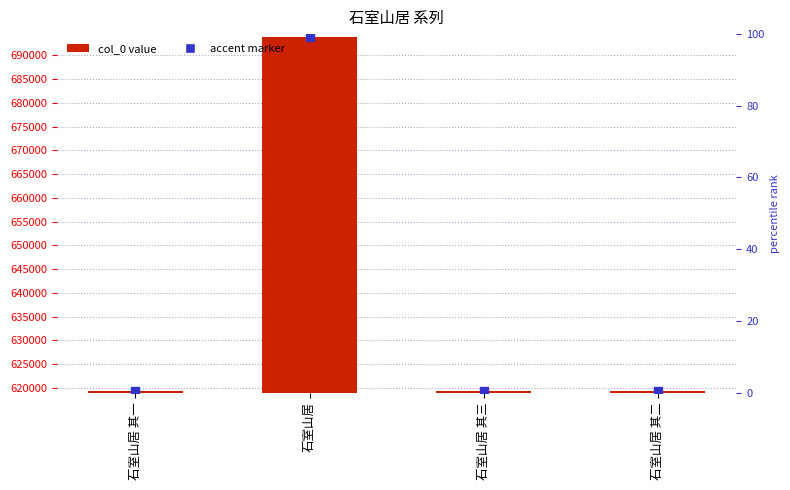

Which label corresponds to the smallest value in the chart?

石室山居 其一